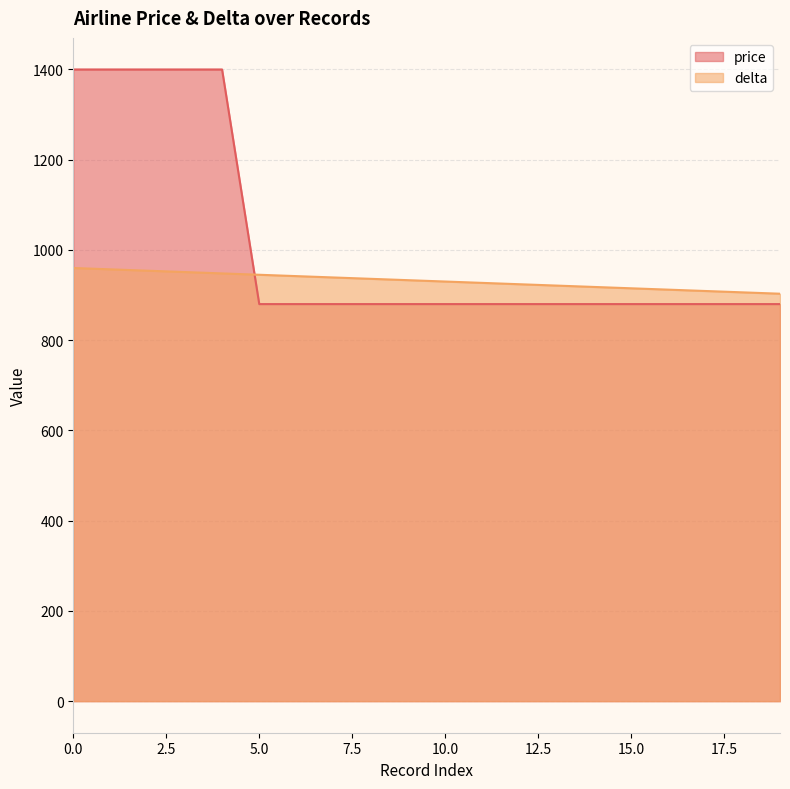

The price series shows 880 at 9. True or false?

True